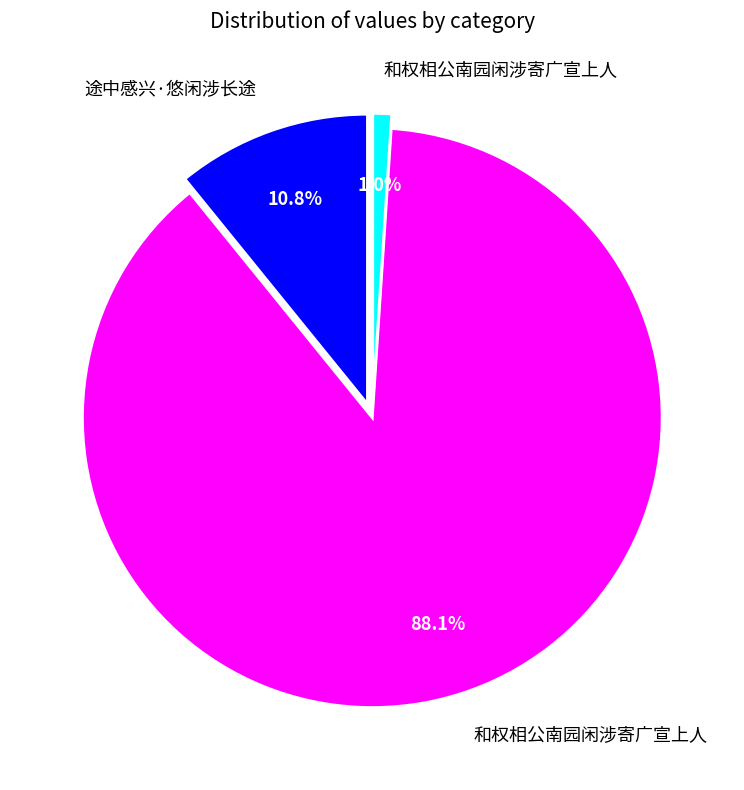

Is there any slice that represents more than half of the pie?

Yes